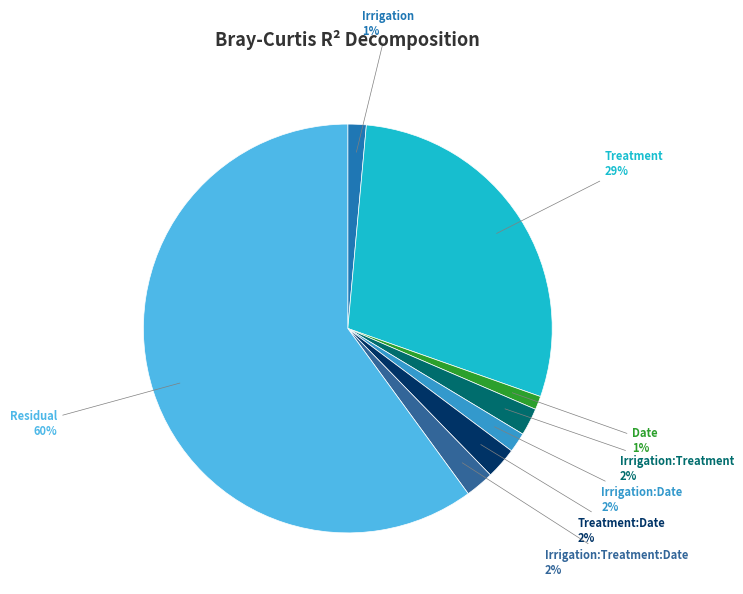

Which slice is the smallest?

Date